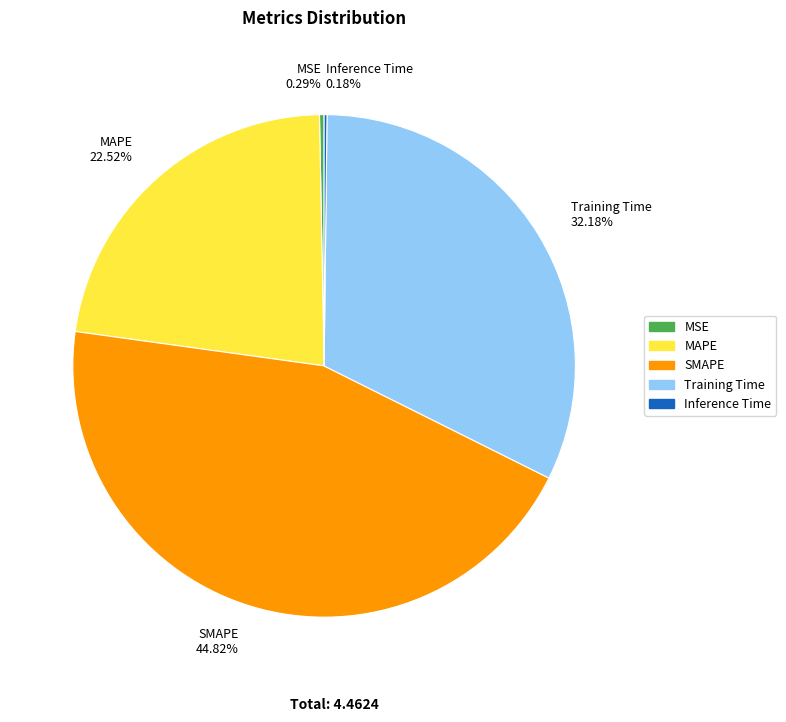

Do Training Time 32.18% and SMAPE 44.82% together represent more than half of the pie?

Yes